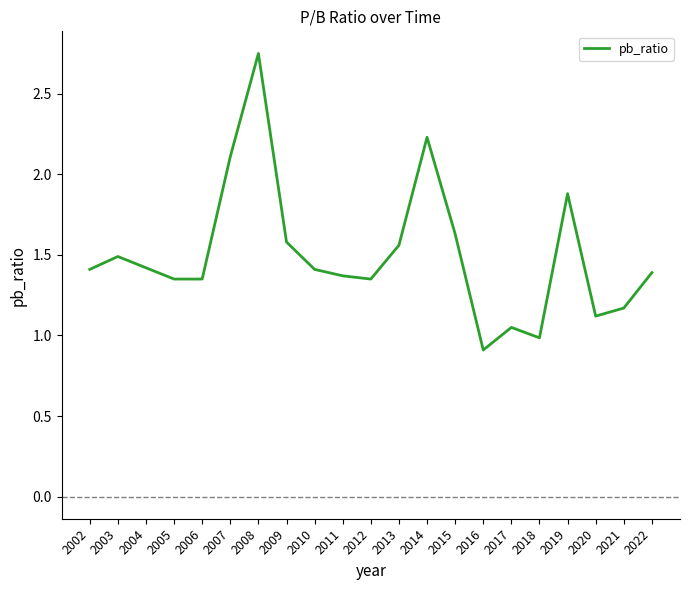

What is the sum of all values?

31.5